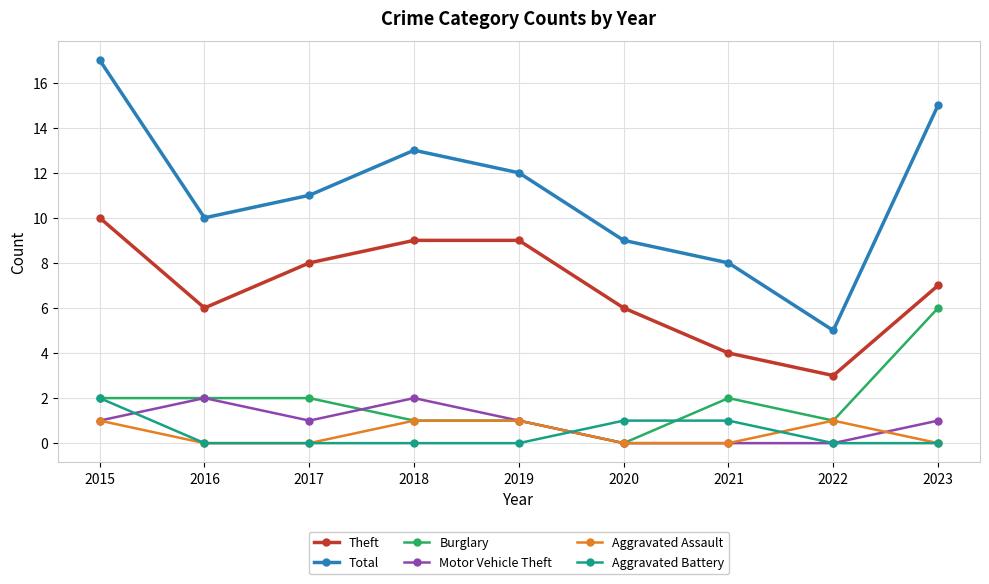

Which series has the largest range (max minus min)?

Total